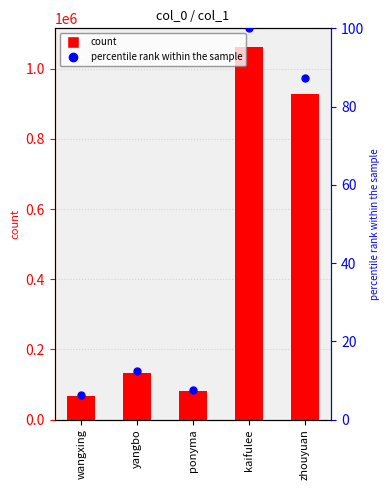

What is the total value across all series at wangxing?

66819.3